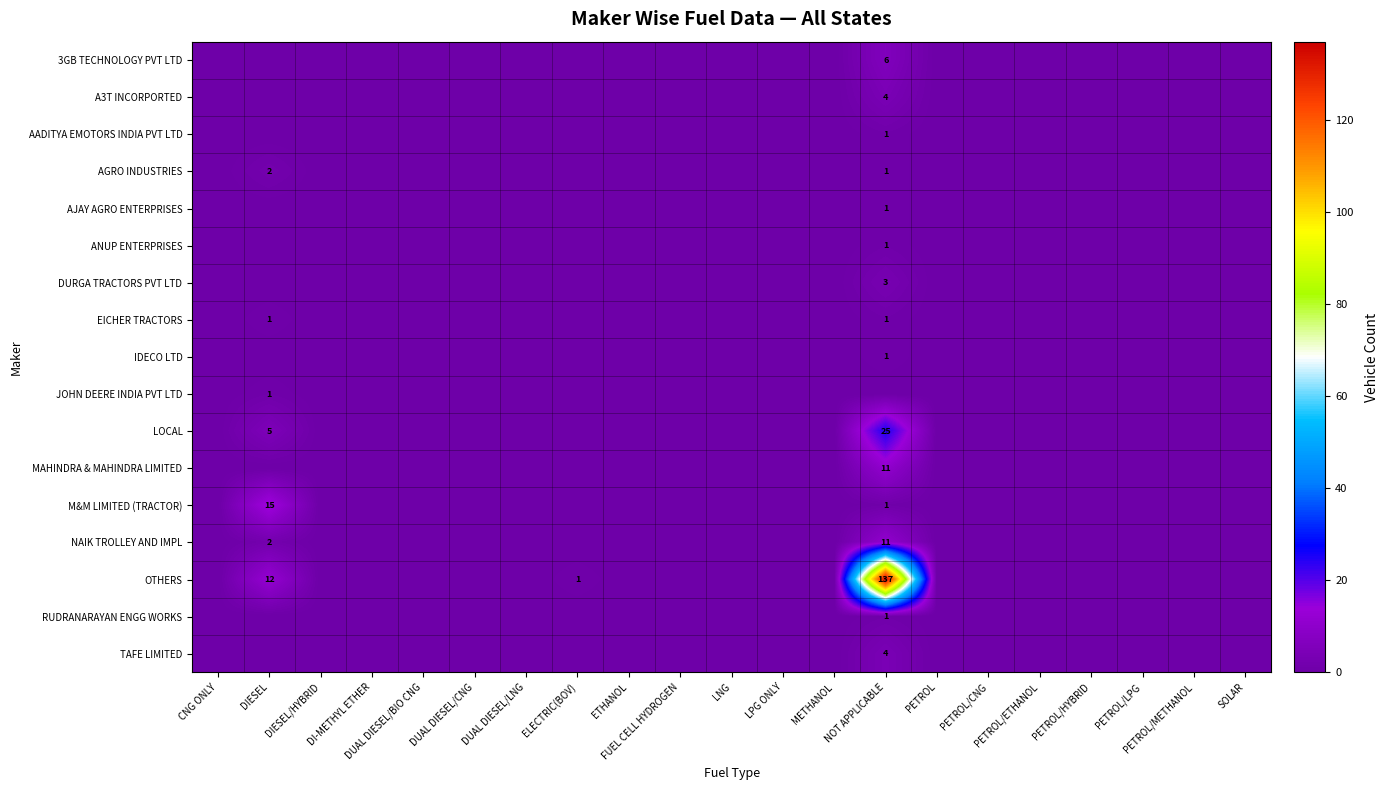

Which series has the largest total across all categories?

OTHERS